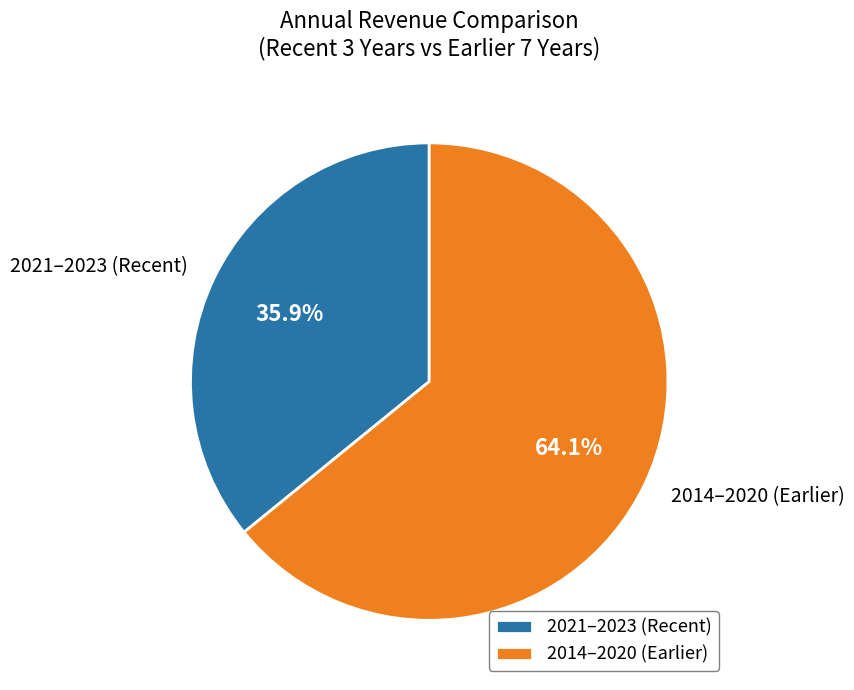

True or false: 2022 accounts for 1% of the total.

False